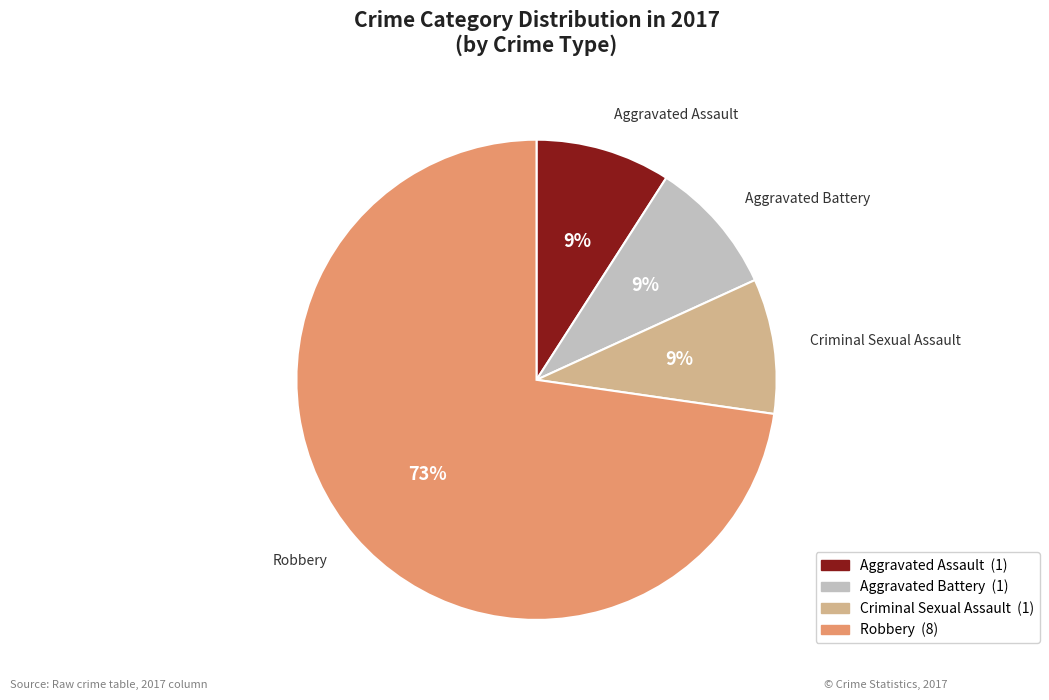

The Aggravated Assault slice represents 1% of the pie. True or false?

False